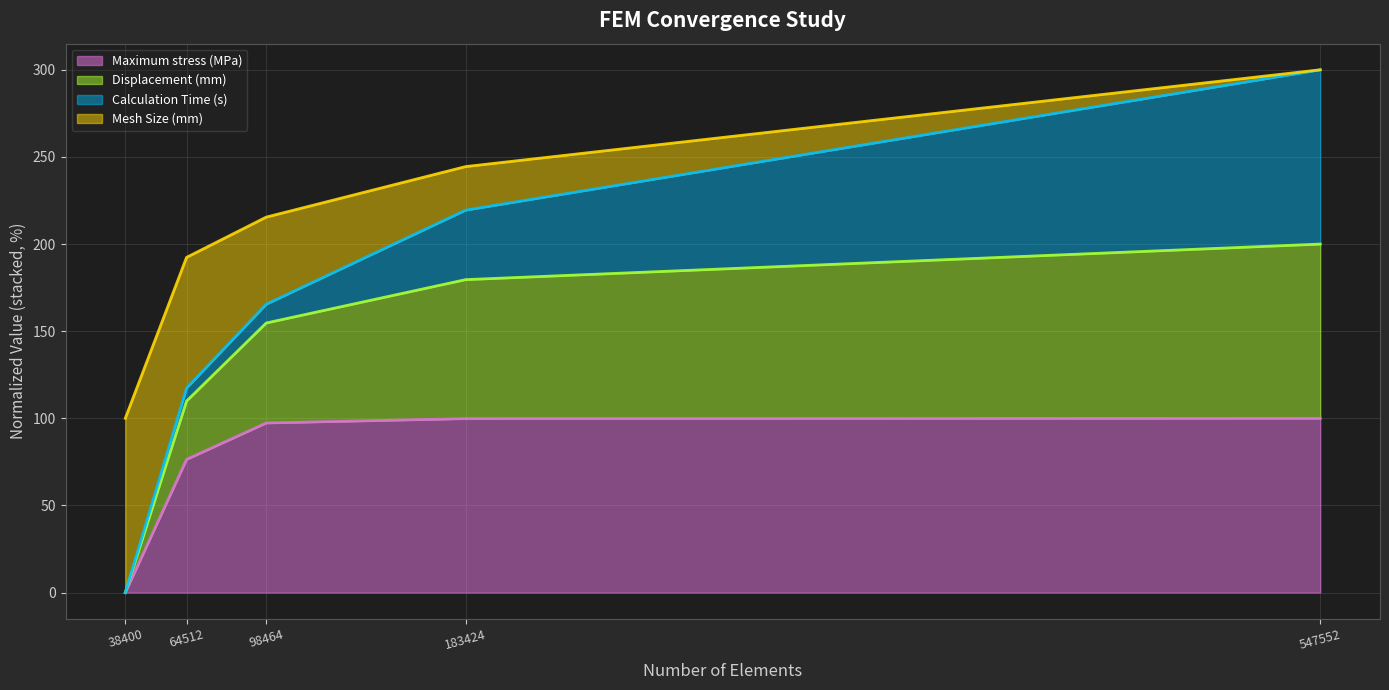

The Maximum stress (MPa) series shows 52.9 at 547552. True or false?

False